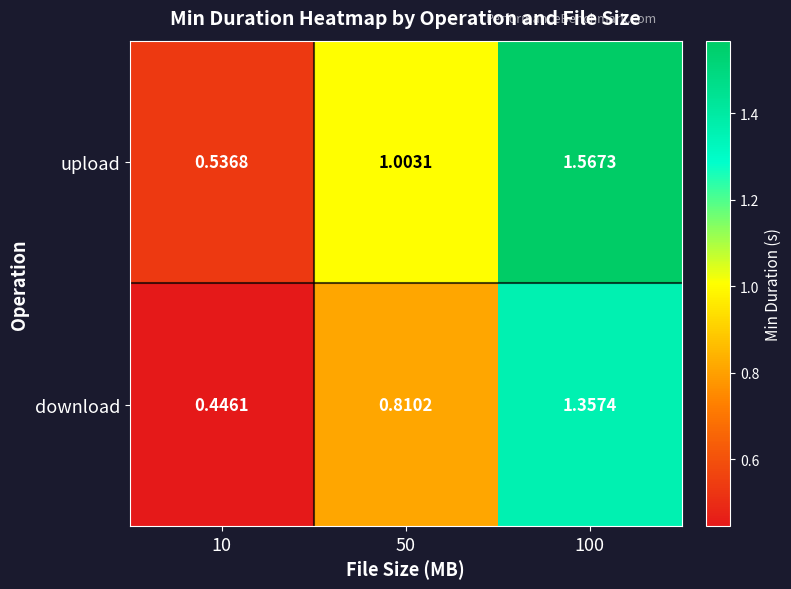

Count the number of categories in the chart.

3